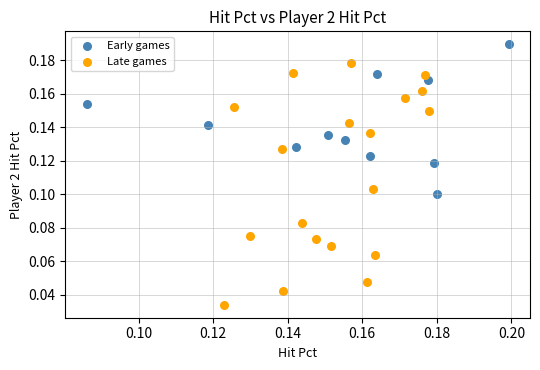

Which series contains the highest Y value?

Early games